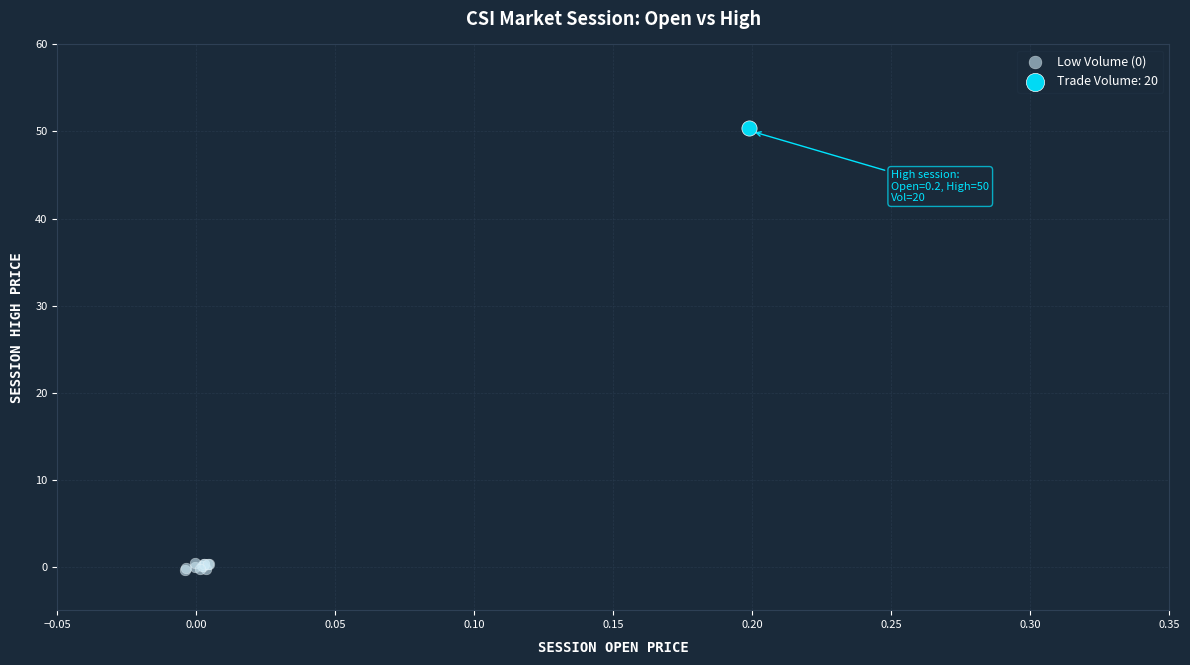

What are all the series names shown in the legend?

Low Volume (0), Trade Volume: 20